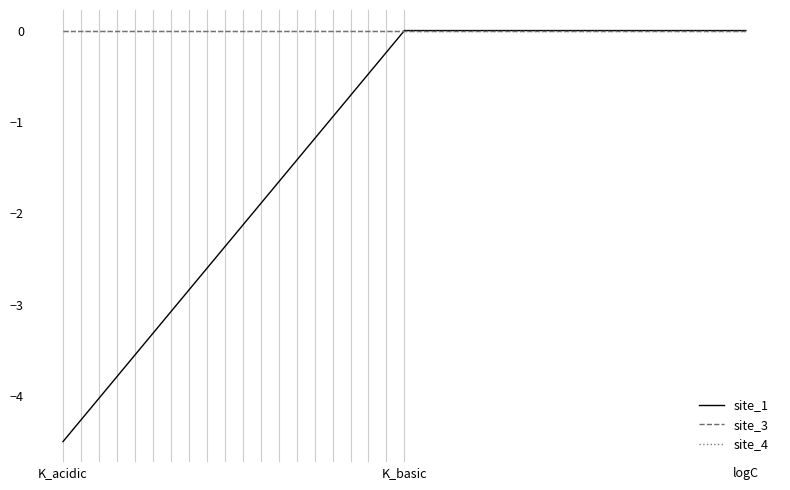

What is the minimum value shown in the chart?

-4.5